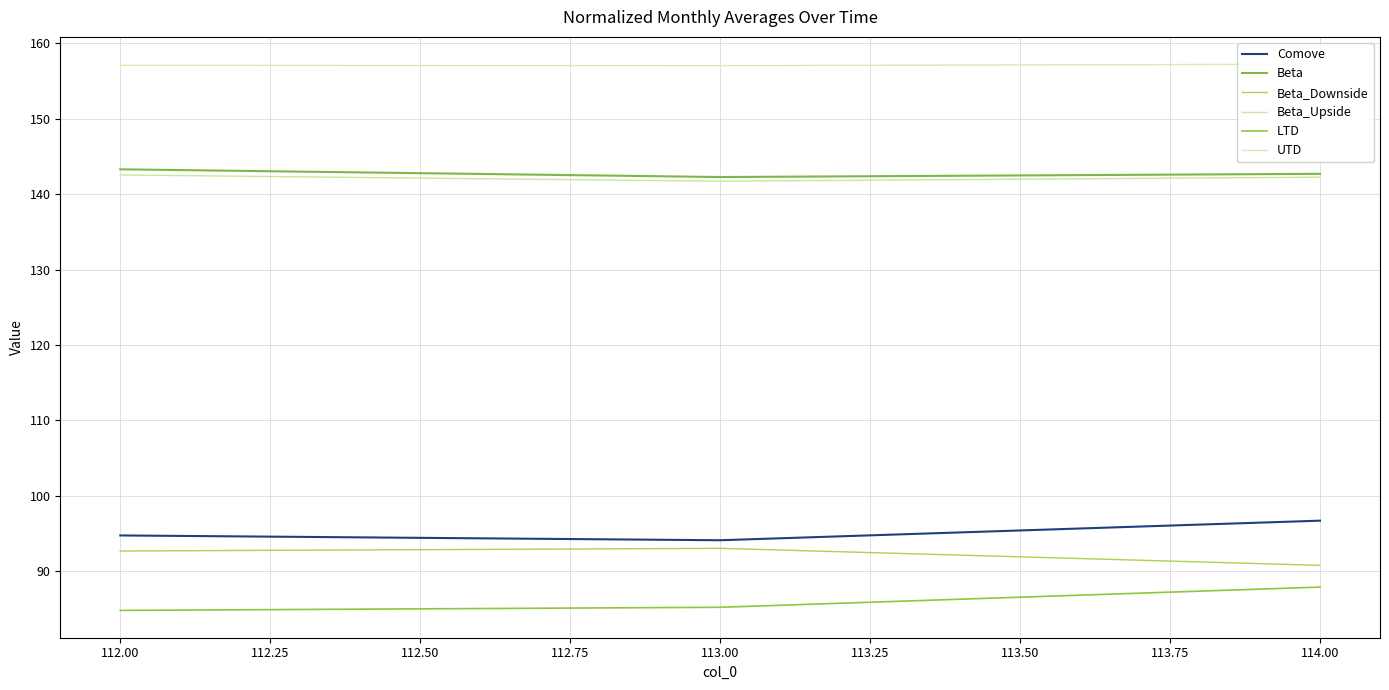

At how many categories does at least one series exceed 99?

3